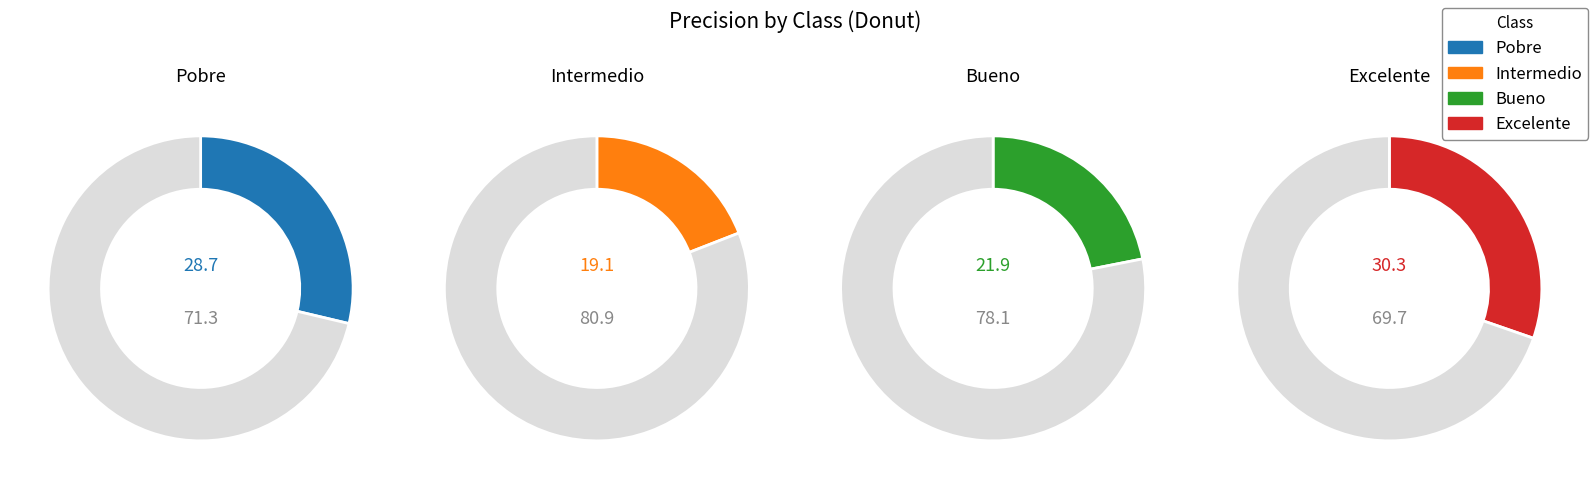

How much of the chart is everything except Excelente?

69.7%